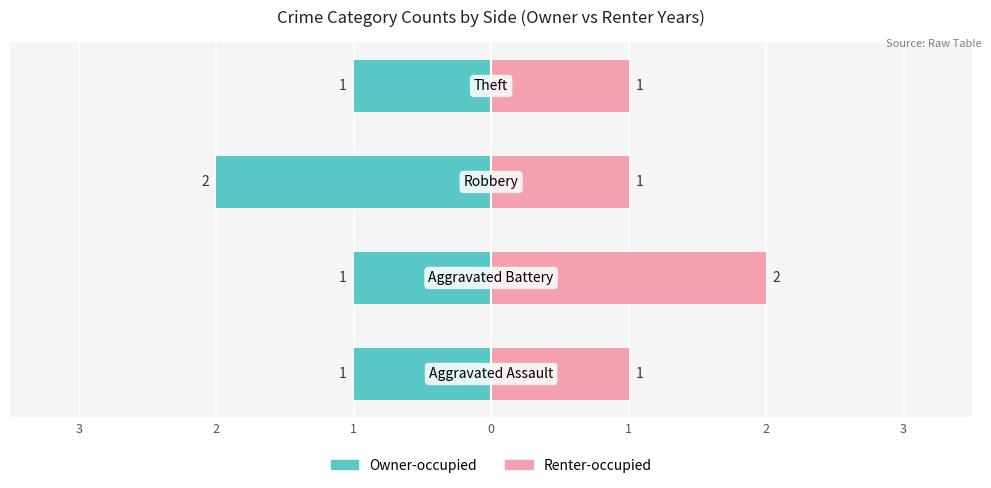

Which series has the largest total across all categories?

Renter-occupied